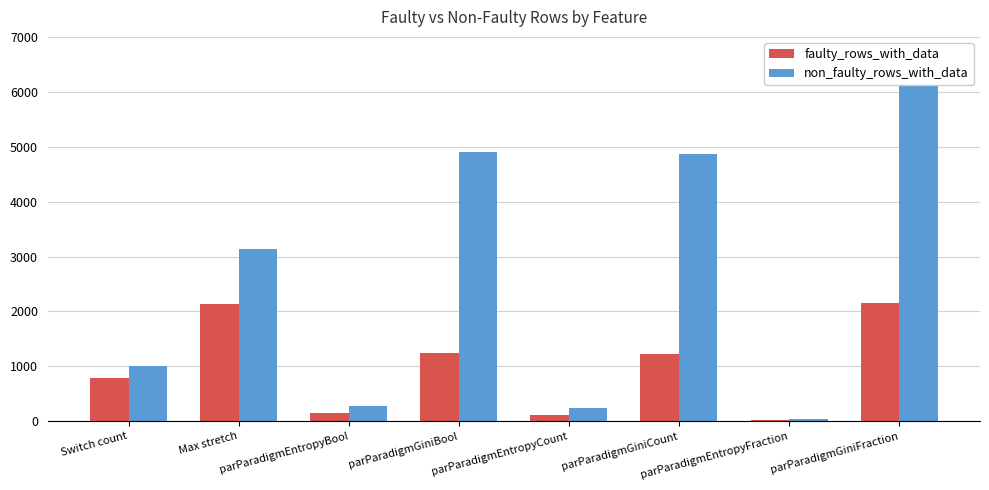

The value of faulty_rows_with_data at parParadigmGiniCount is 1855. True or false?

False